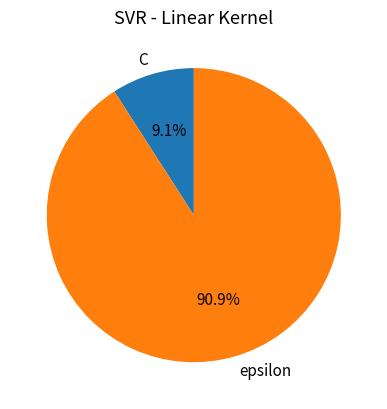

Which category has the biggest portion of the pie?

epsilon